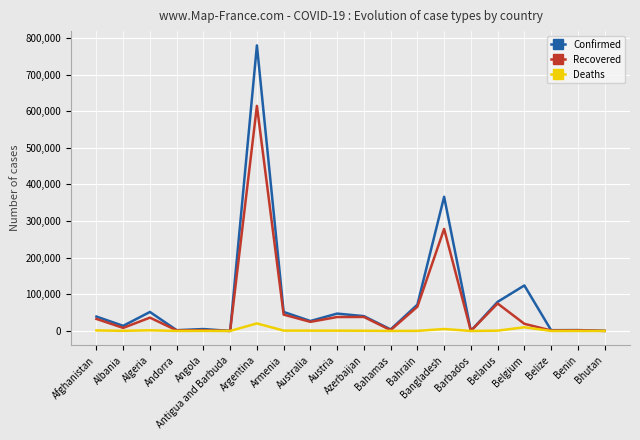

What is the difference between the Confirmed values at Belarus and Belize?

77341